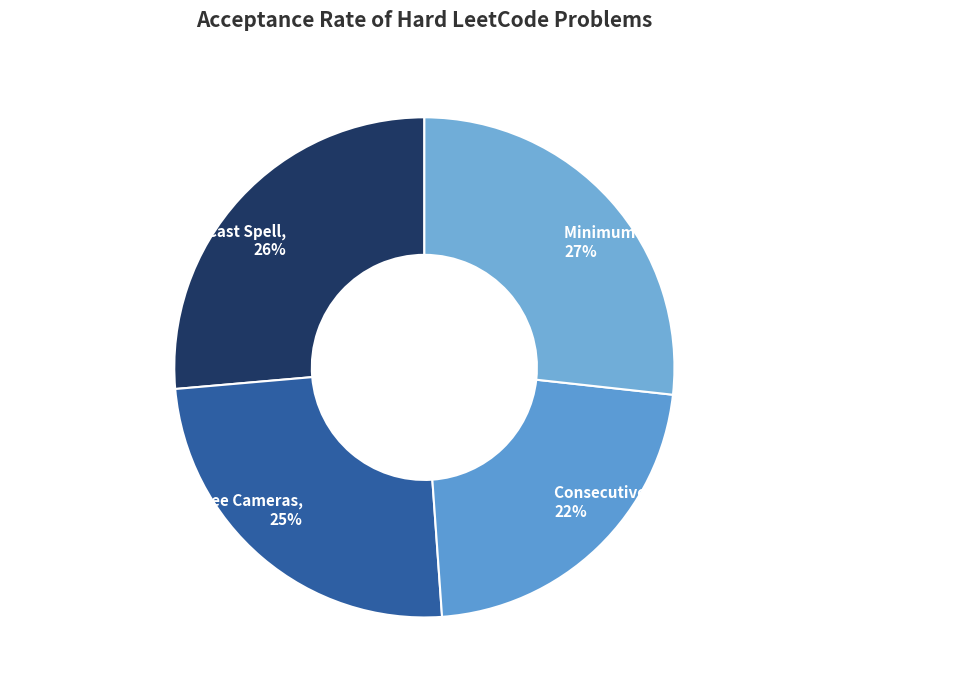

What percentage is the Consecutive Numbers Sum slice, to the nearest percent?

22%